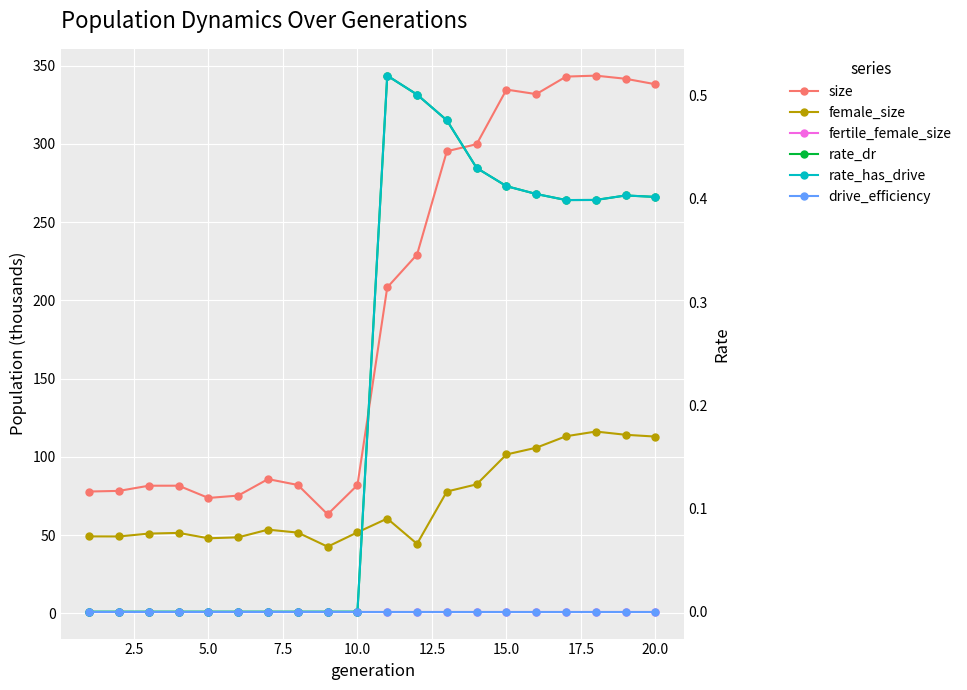

Reading left to right, extract all data points from this chart.

size: 77.9	78.3	81.6	81.6	73.8	75.3	85.8	82.0	63.3	82.0	208.3	229.3	295.4	299.9	334.8	331.9	343.1	343.7	341.7	338.2
female_size: 49.2	49.1	51.0	51.4	48.0	48.6	53.5	51.6	42.6	51.8	60.6	44.4	77.9	82.5	101.6	105.9	113.2	116.2	114.1	113.0
fertile_female_size: 1.0	1.0	1.0	1.0	1.0	1.0	1.0	1.0	1.0	1.0	1.0	1.0	1.0	1.0	1.0	1.0	1.0	1.0	1.0	1.0
rate_dr: 0.0	0.0	0.0	0.0	0.0	0.0	0.0	0.0	0.0	0.0	0.5	0.5	0.5	0.4	0.4	0.4	0.4	0.4	0.4	0.4
rate_has_drive: 0.0	0.0	0.0	0.0	0.0	0.0	0.0	0.0	0.0	0.0	0.5	0.5	0.5	0.4	0.4	0.4	0.4	0.4	0.4	0.4
drive_efficiency: 0.0	0.0	0.0	0.0	0.0	0.0	0.0	0.0	0.0	0.0	0.0	0.0	0.0	0.0	0.0	0.0	0.0	0.0	0.0	0.0